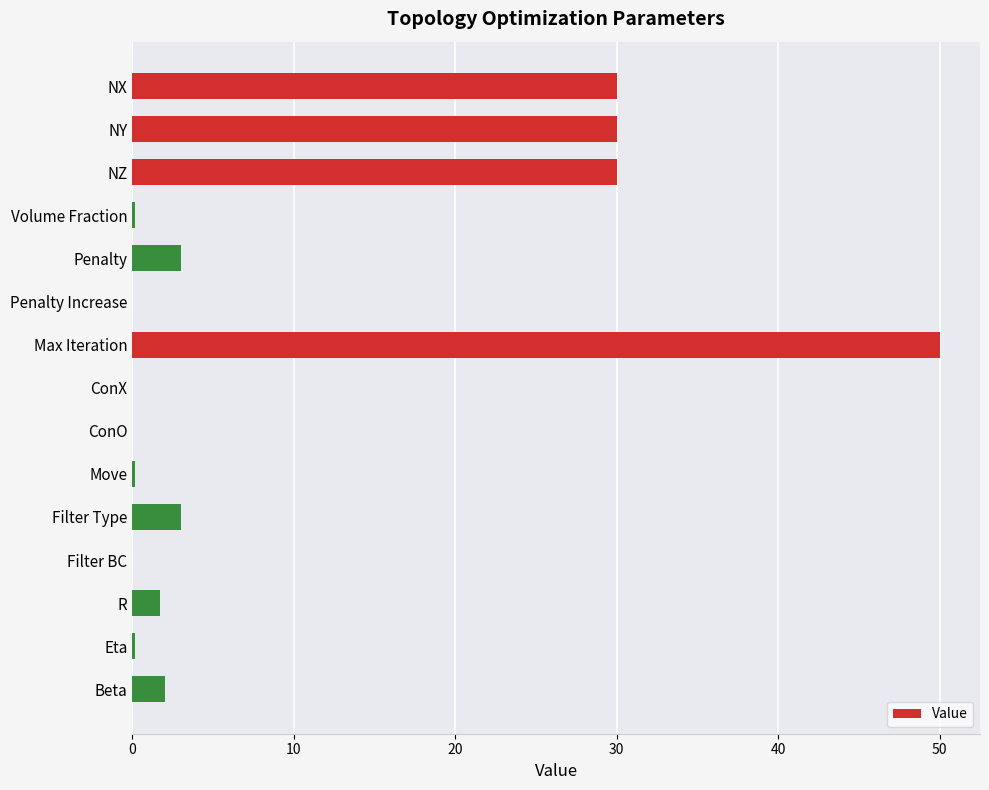

The value at Filter Type is 3.0. True or false?

True